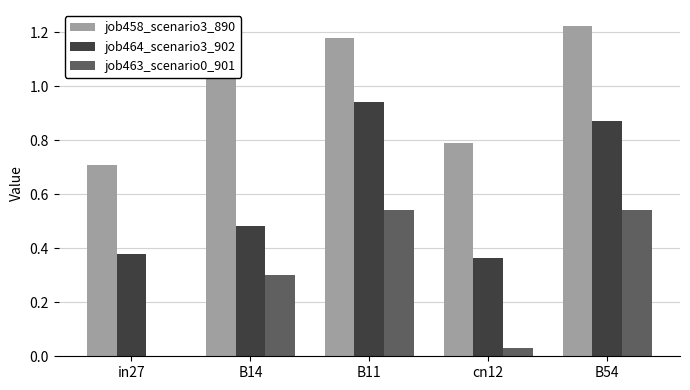

Is the value of job463_scenario0_901 at B14 greater than the value of job464_scenario3_902 at B54?

No